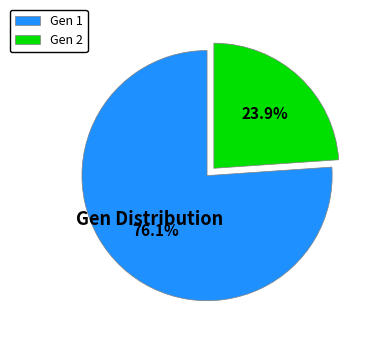

To the nearest percent, what is the difference between the Gen 2 and Gen 1 slice percentages?

52%